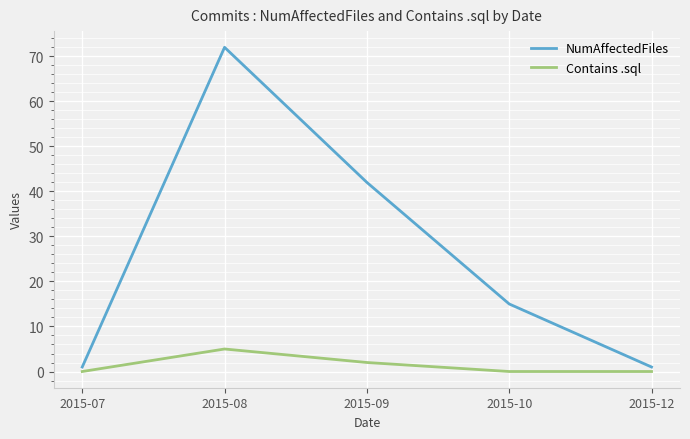

What is the sum of the NumAffectedFiles values at 2015-12 and 2015-10?

16